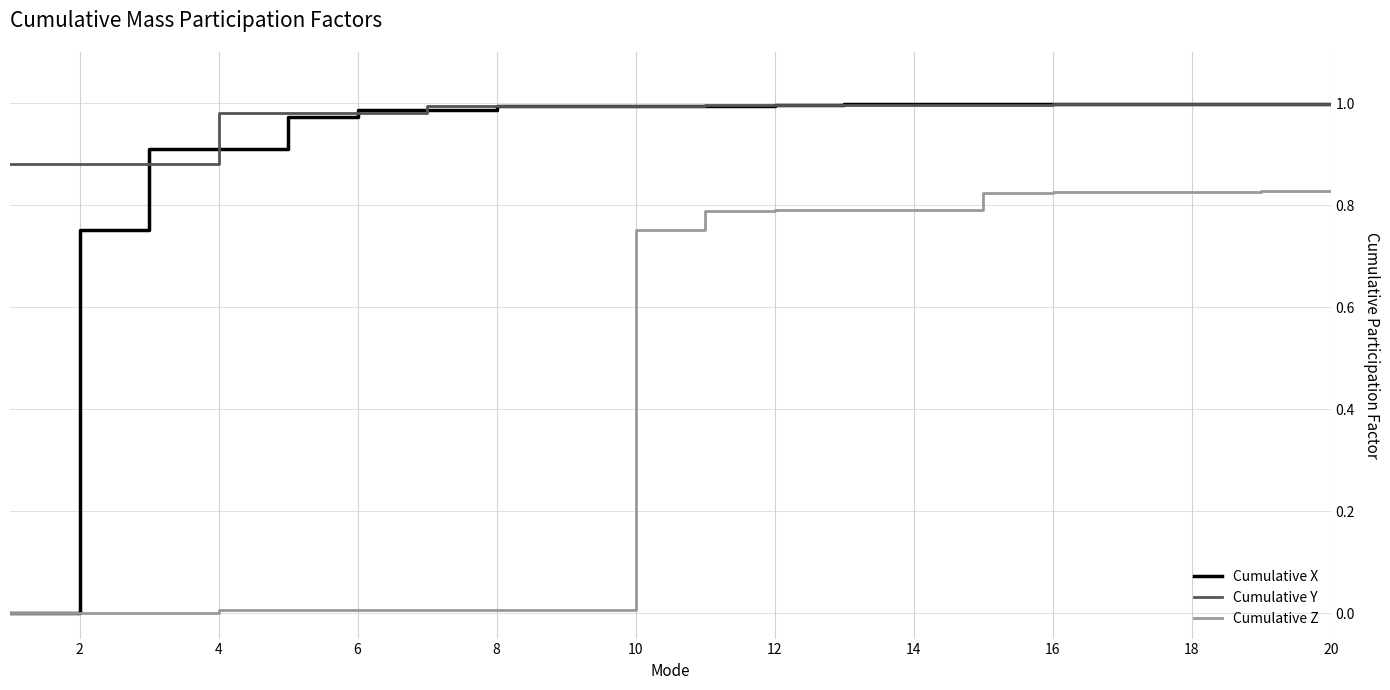

Which series has the largest range (max minus min)?

Cumulative X